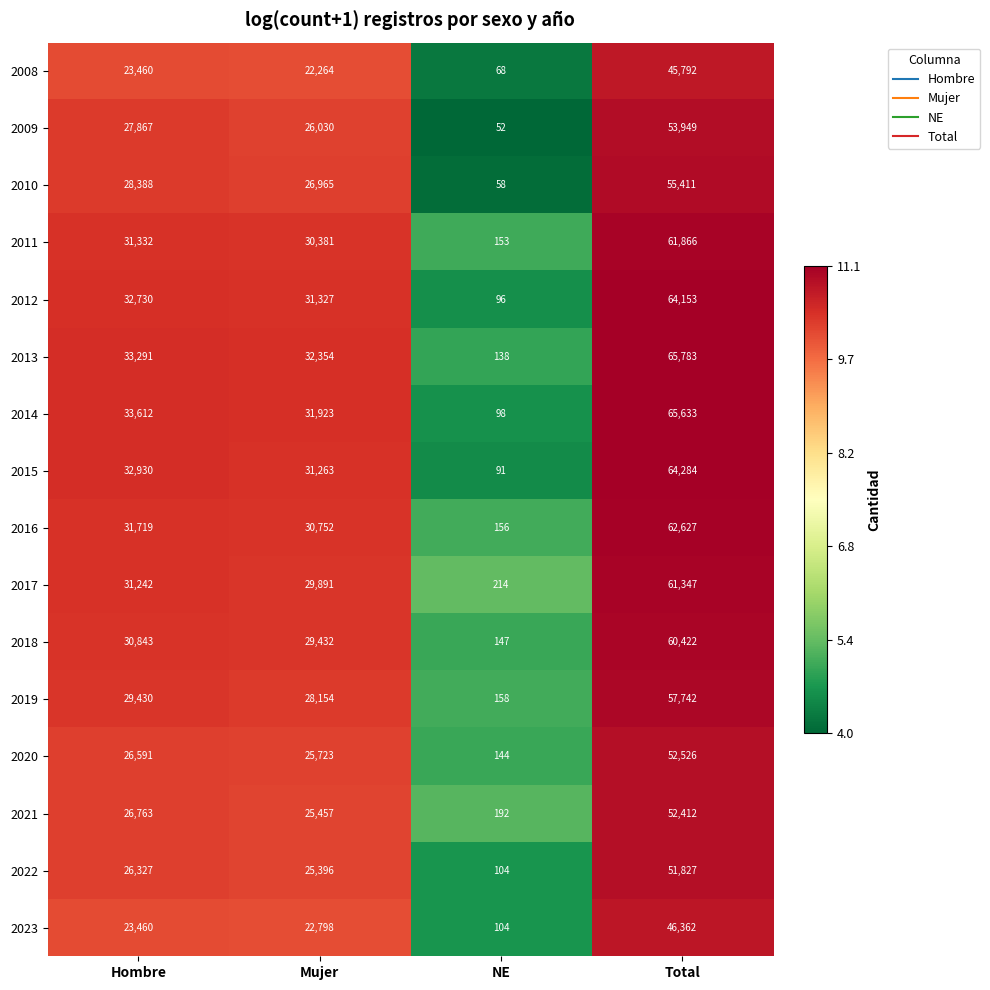

What is the sum of the 2014 values at Total and Mujer?

97556